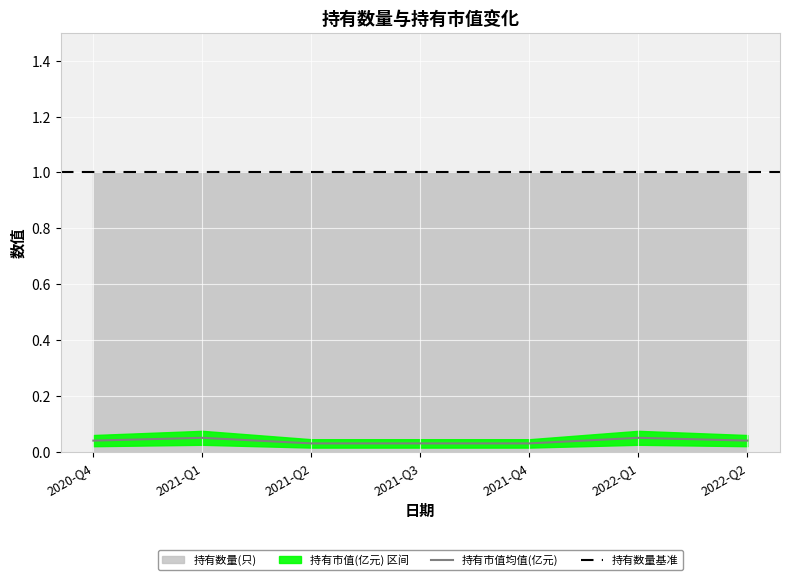

Which has a higher value, 2021-Q4 or 2021-Q2?

2021-Q4